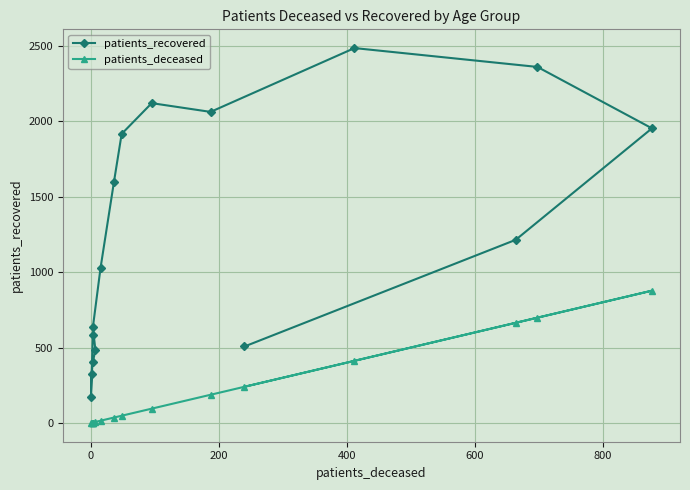

What is the label of the 15th point from the left?

14